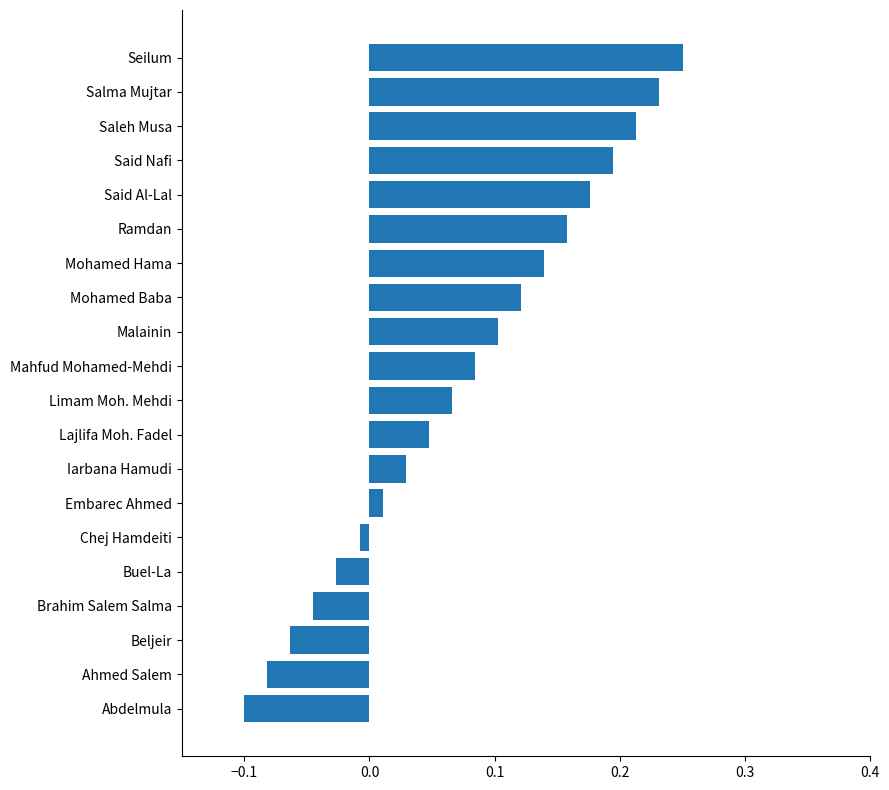

Which category has the lowest value across all series?

Abdelmula